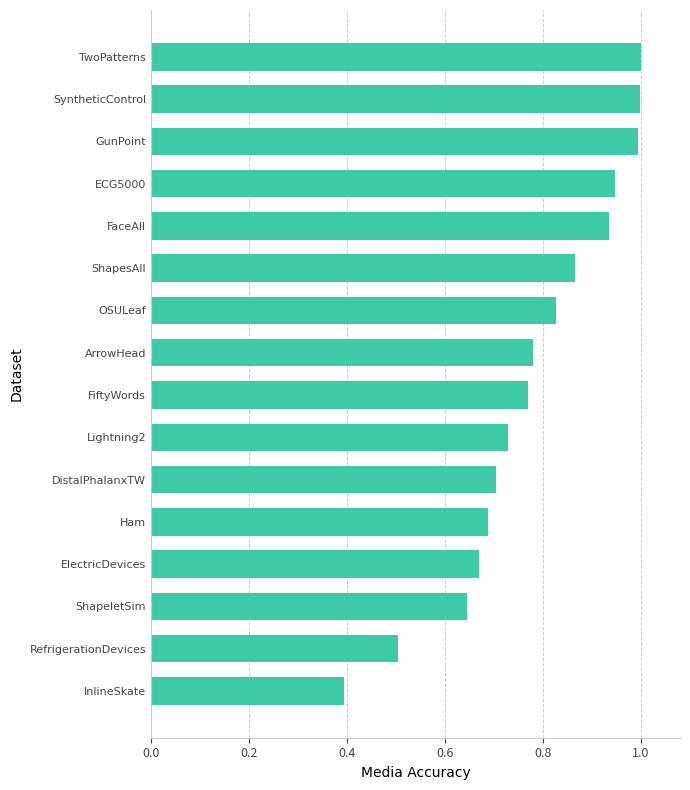

At which category does the chart reach its minimum across all series?

InlineSkate